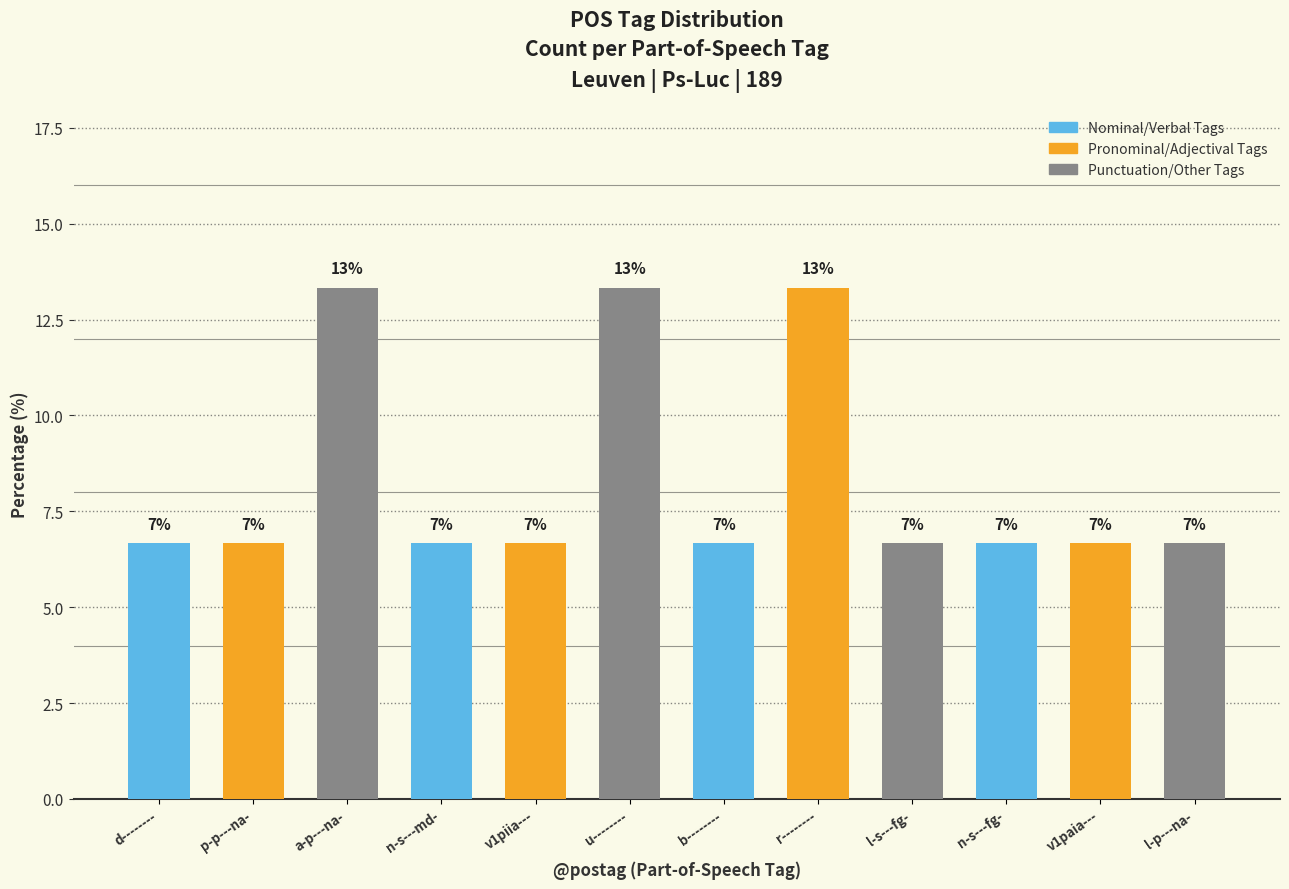

What is the change in value from d-------- to r--------?

+6.7